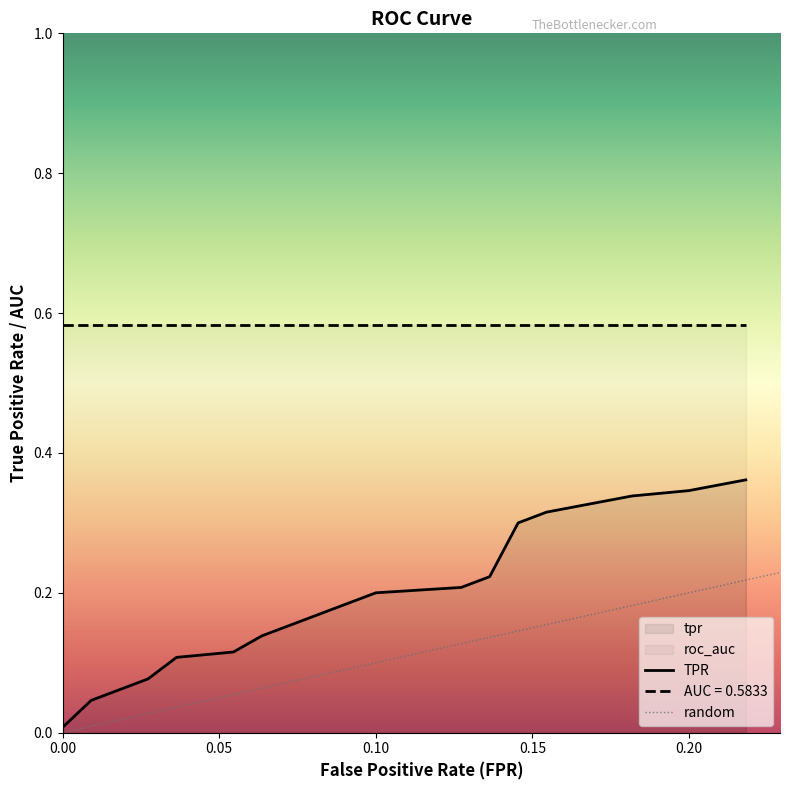

True or false: AUC = 0.5833 and TPR intersect in this chart.

False